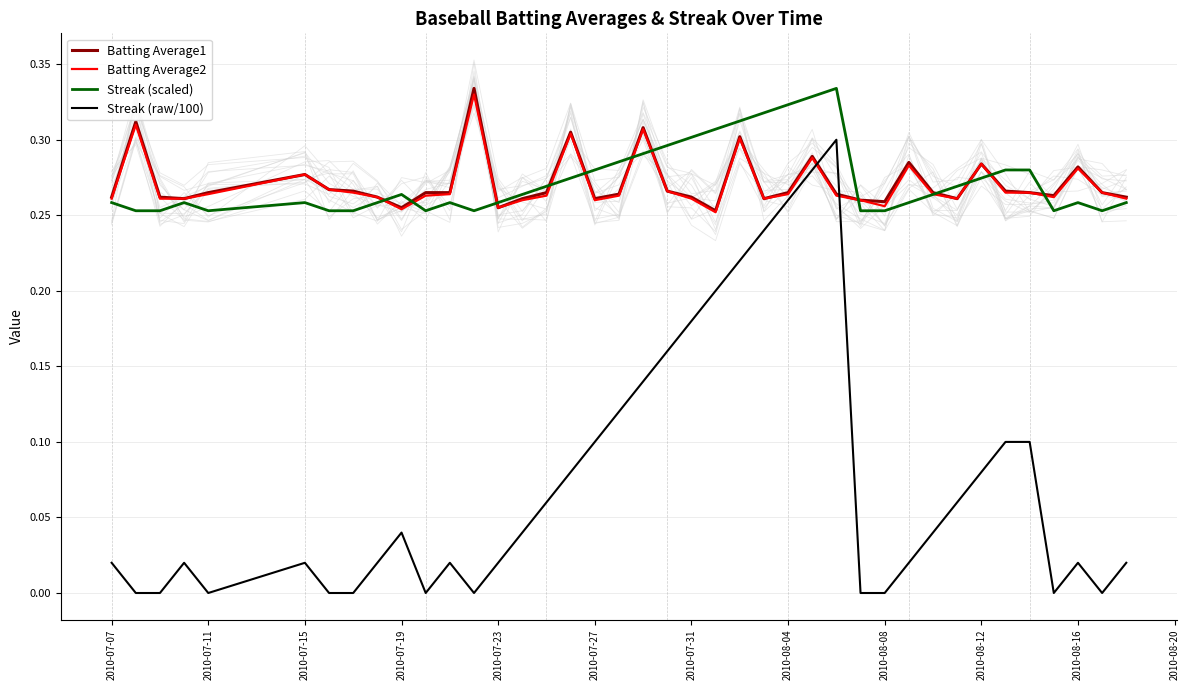

True or false: Batting Average1 and Streak (raw/100) cross at least once.

True